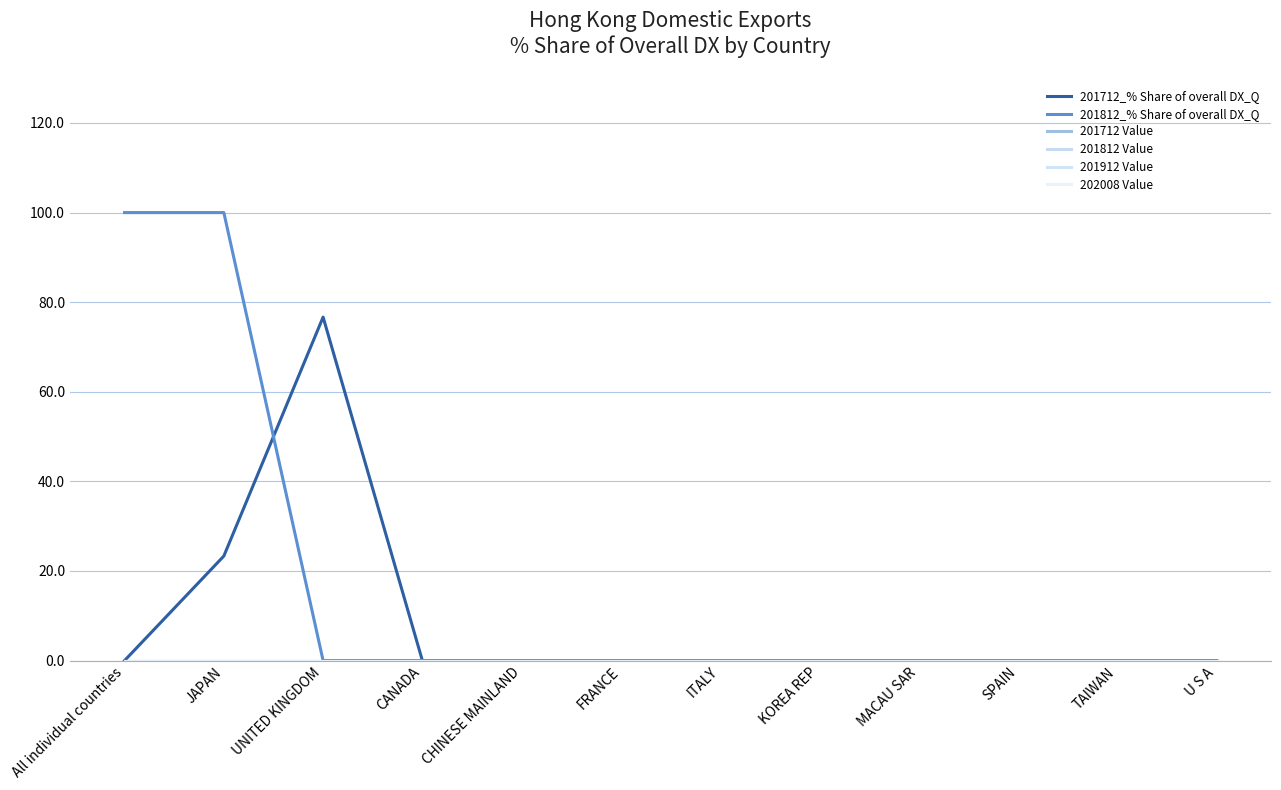

What position from the left is All individual countries?

1